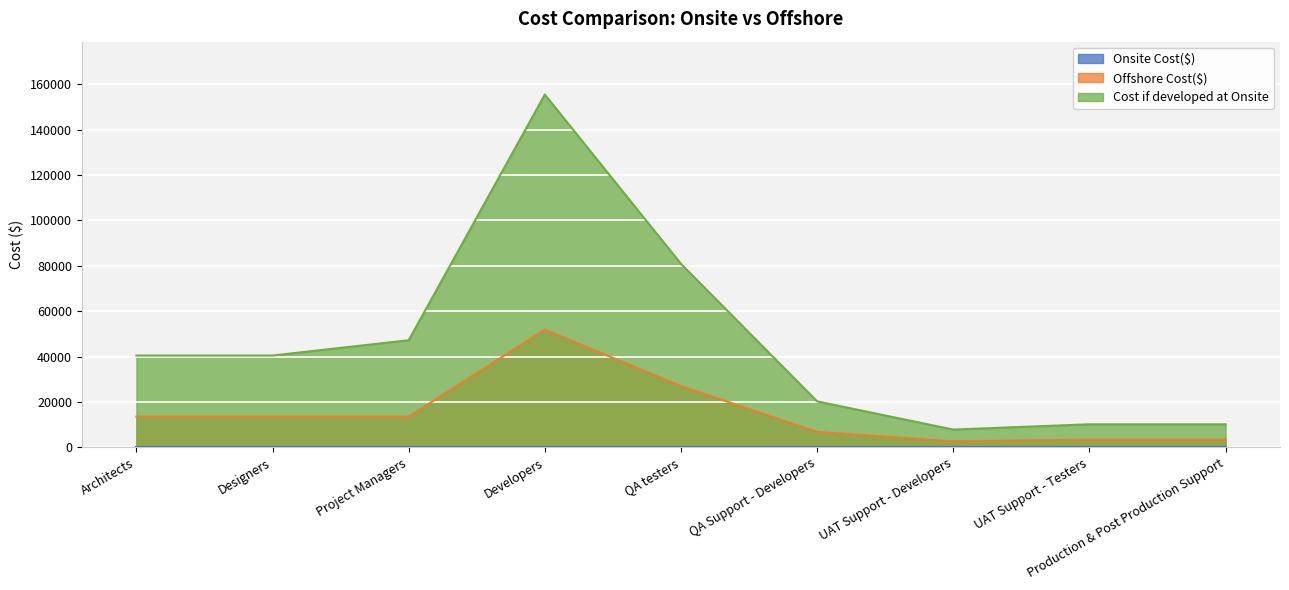

True or false: Cost if developed at Onsite has a value of 52167.4 at Developers.

False